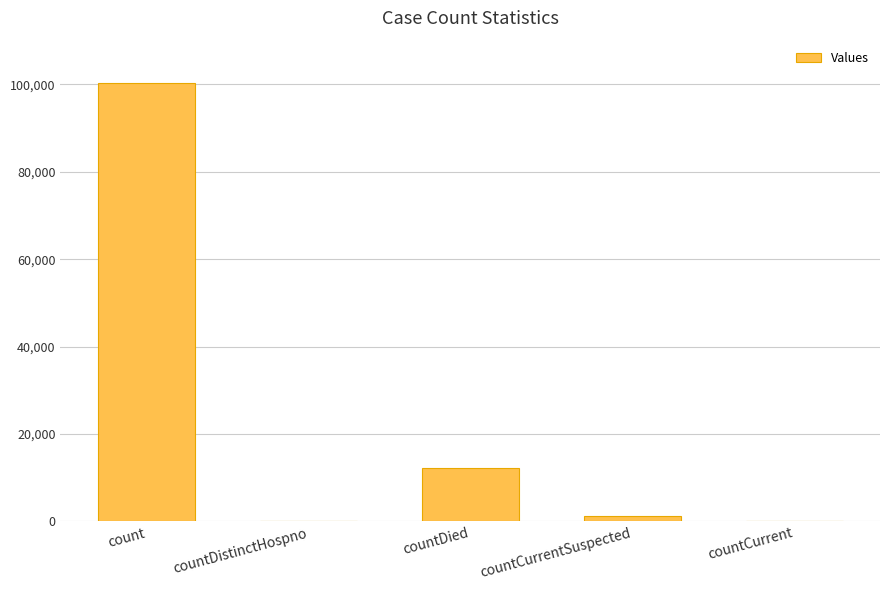

Count the number of data series in this chart.

1